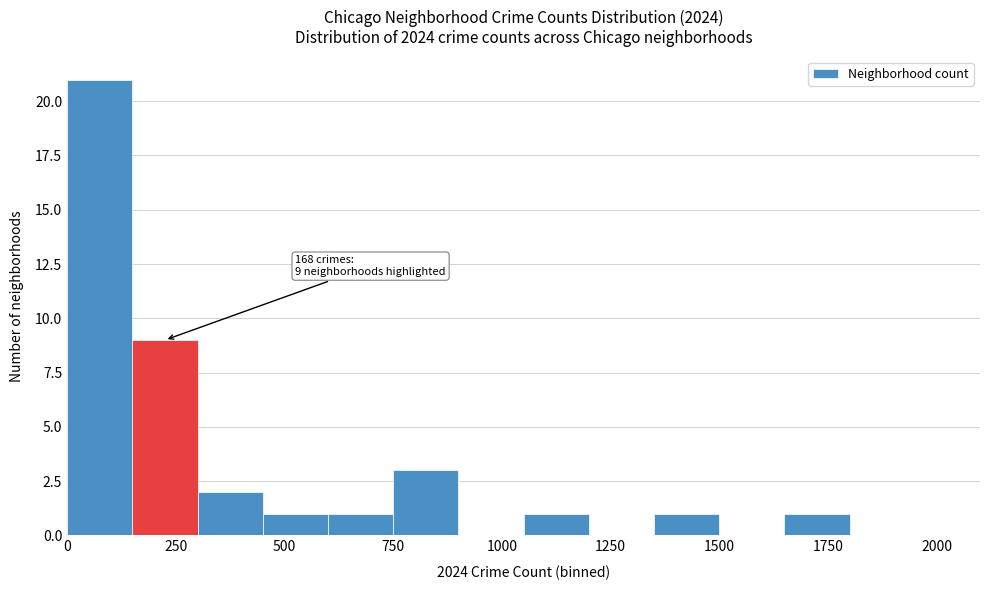

Around what value on the x-axis is the tallest bar? Give the approximate position of its centre, as read against the axis.

100